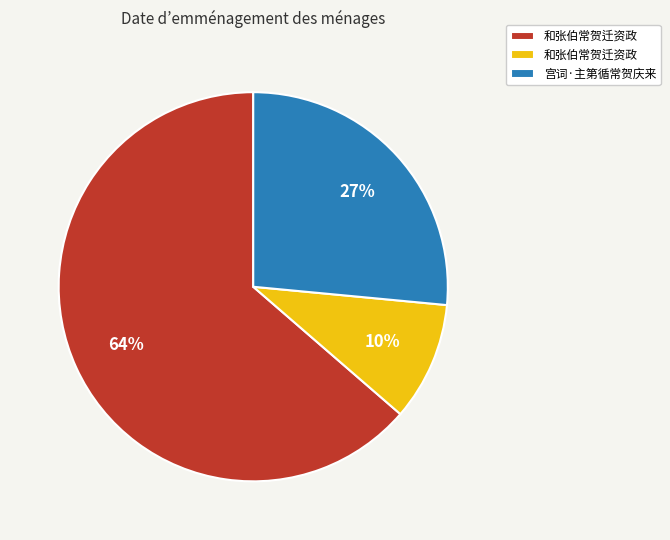

To the nearest percent, what is the average slice percentage?

33%